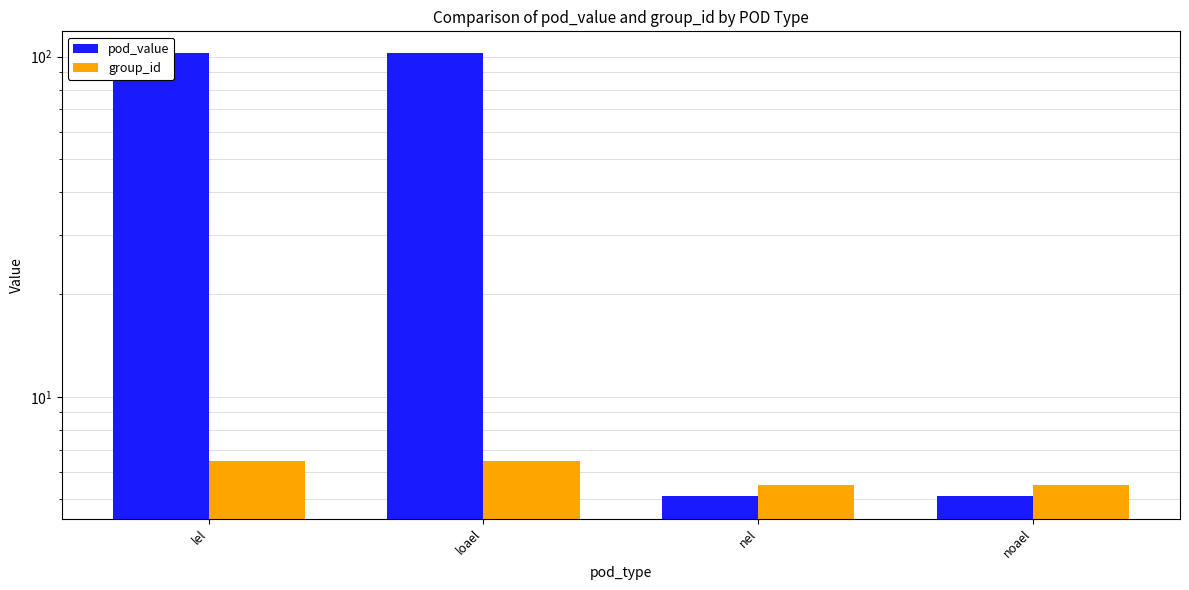

What is the value of the group_id bar at the 3rd from the left?

5.5